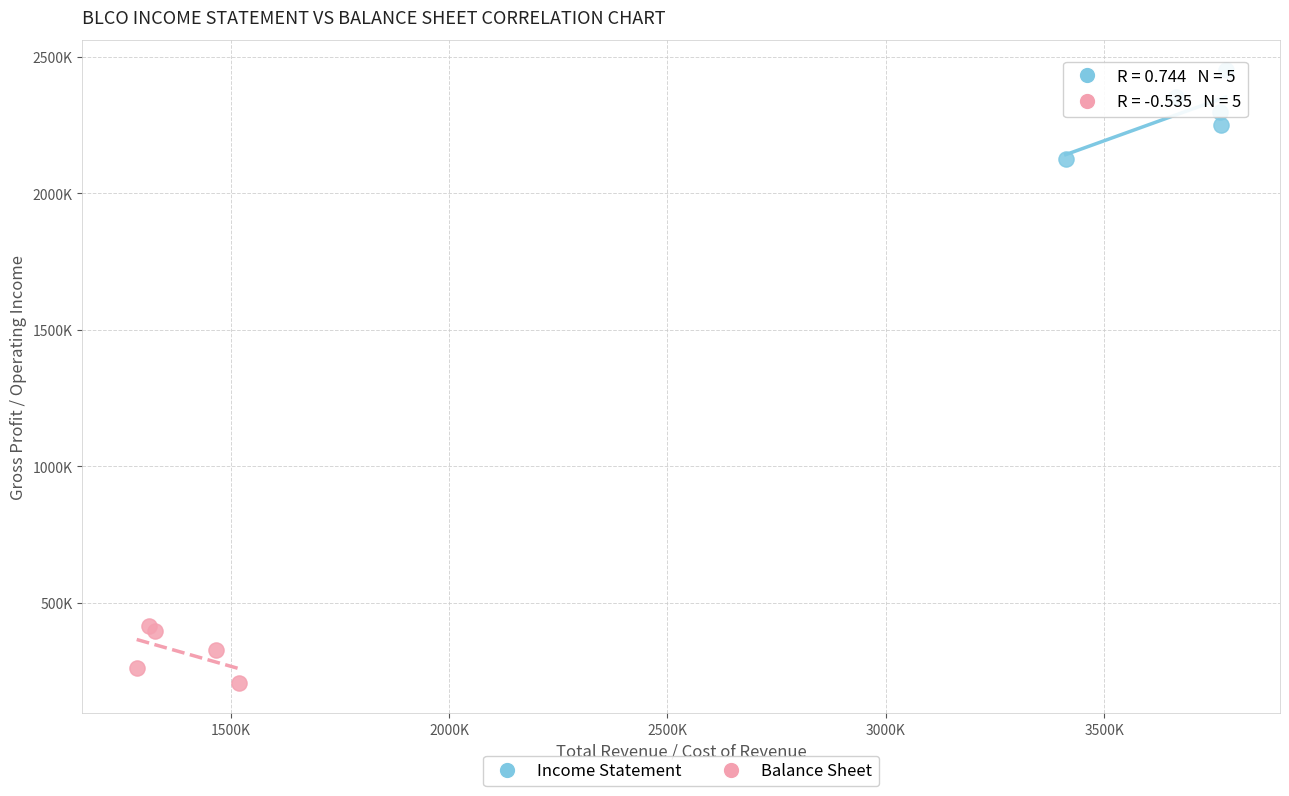

What are all the series names shown in the legend?

Income Statement, Balance Sheet